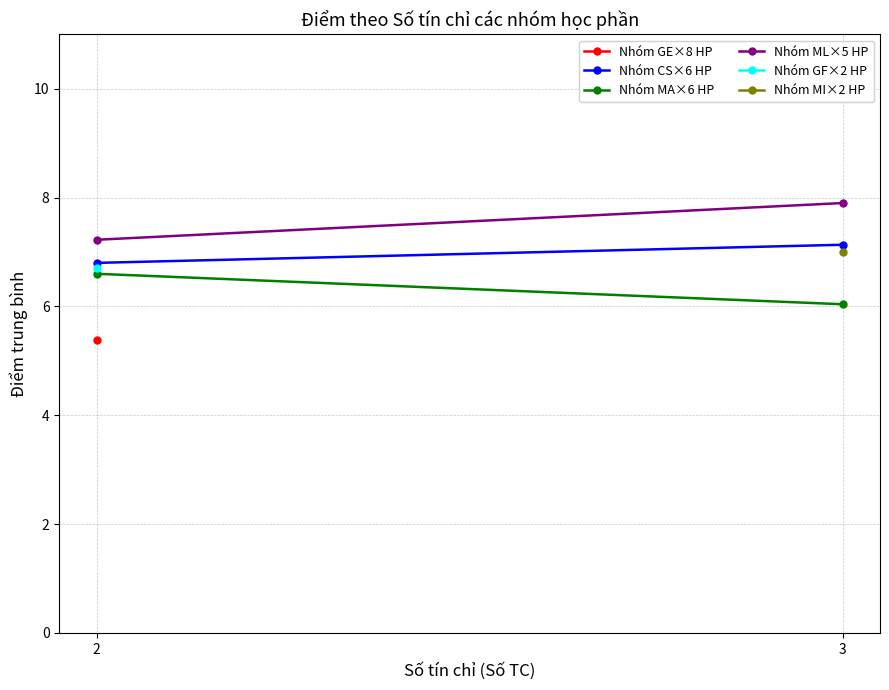

What is the smallest value displayed?

5.4